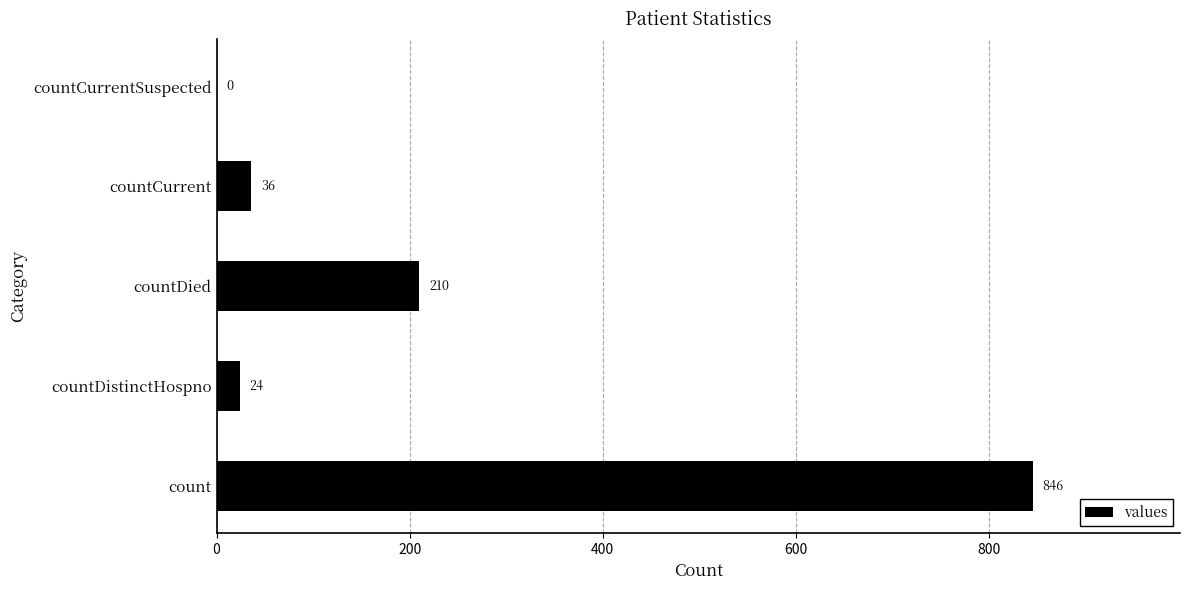

What is the sum of the values at countDistinctHospno and countCurrent?

60